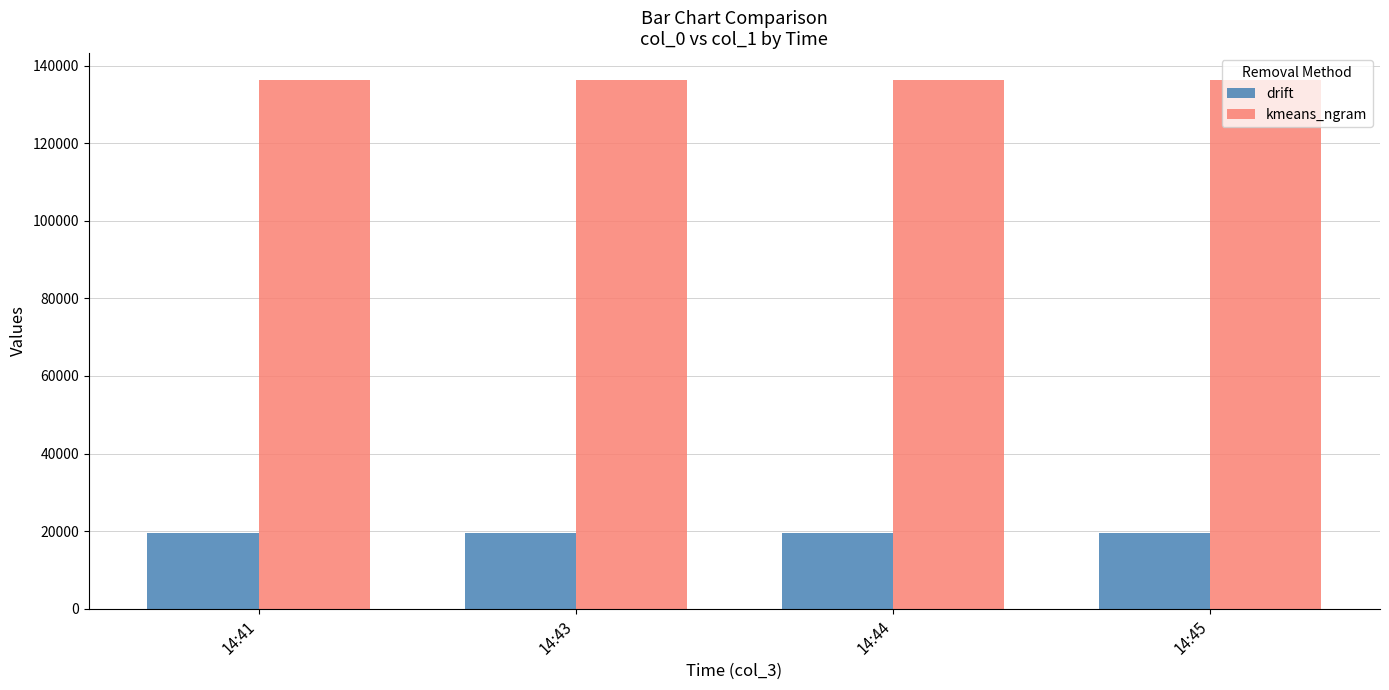

What is the spread (max minus min) of values at 14:43?

116800